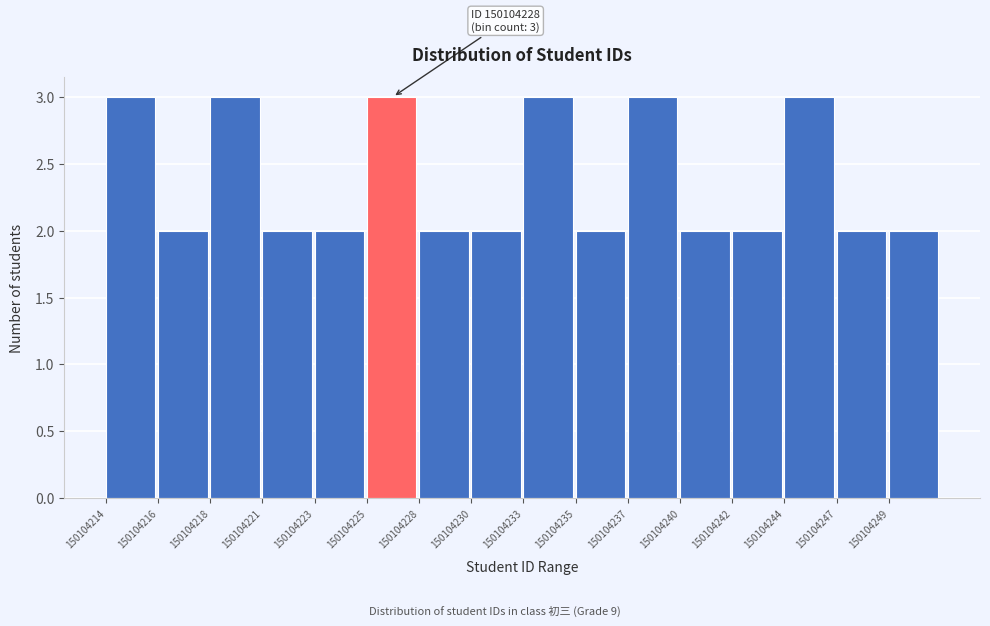

Reading right to left, extract all data points from this chart.

2	2	3	2	2	3	2	3	2	2	3	2	2	3	2	3